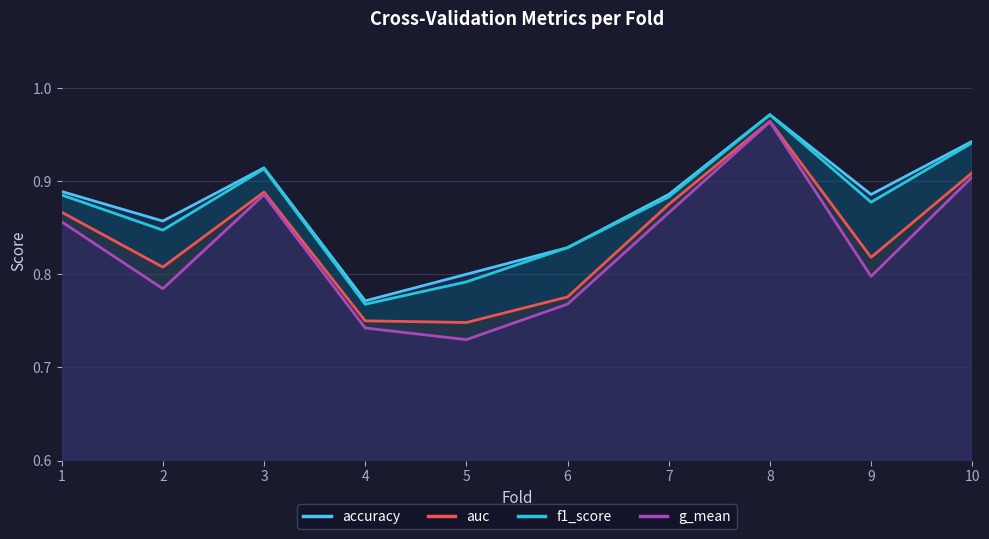

Which series has the largest total across all categories?

accuracy